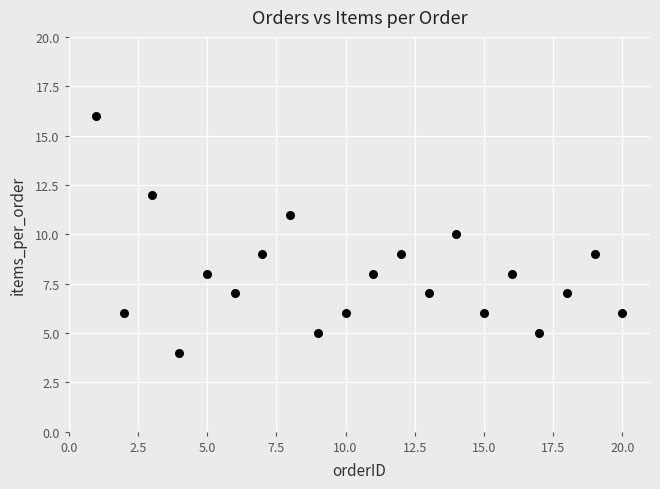

What is the range of X values (max minus min)?

19